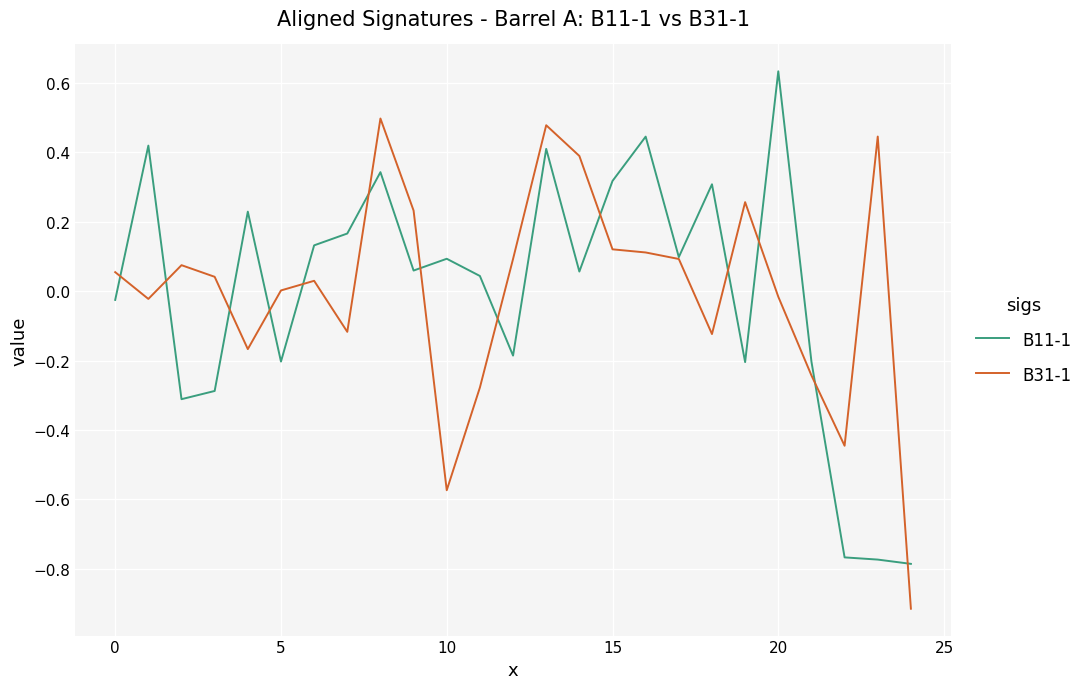

Count the number of categories in the chart.

25